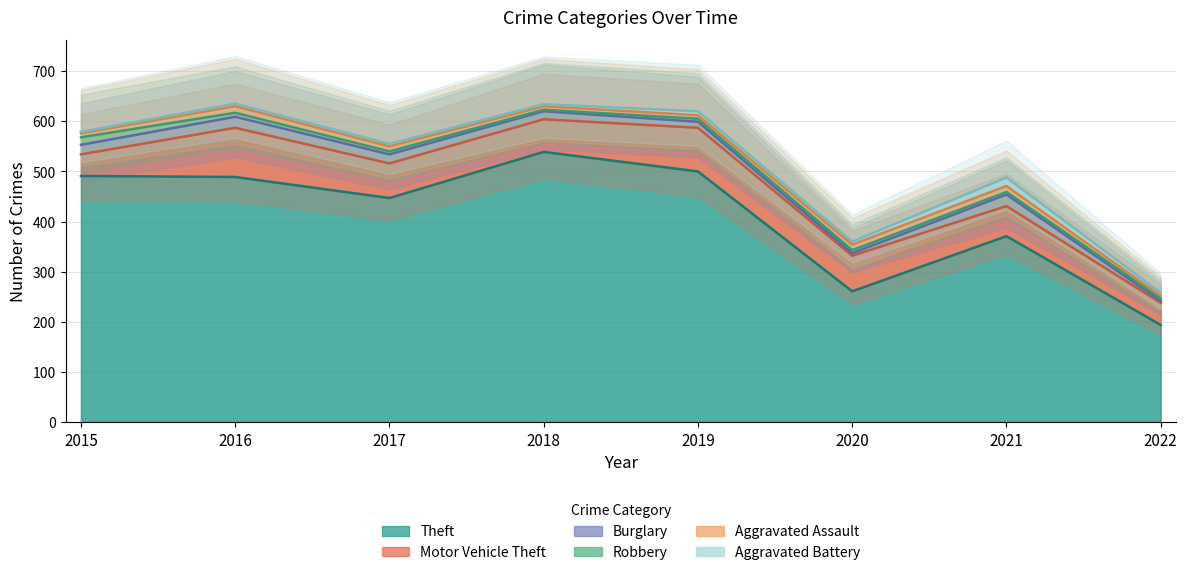

True or false: Aggravated Assault has more than 0 interior local peaks.

True